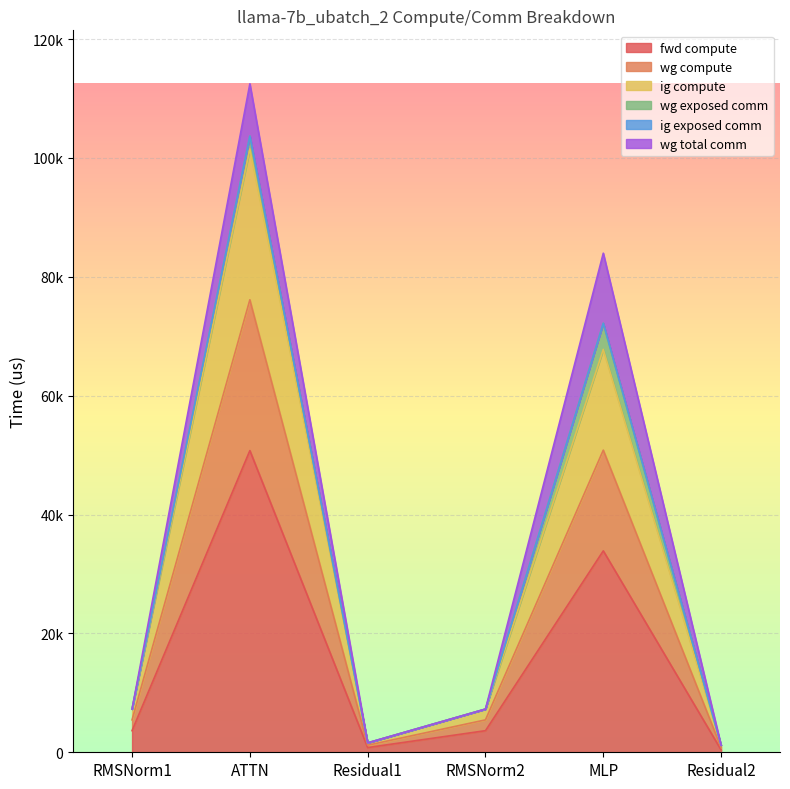

At which label does ig compute reach its minimum?

Residual2